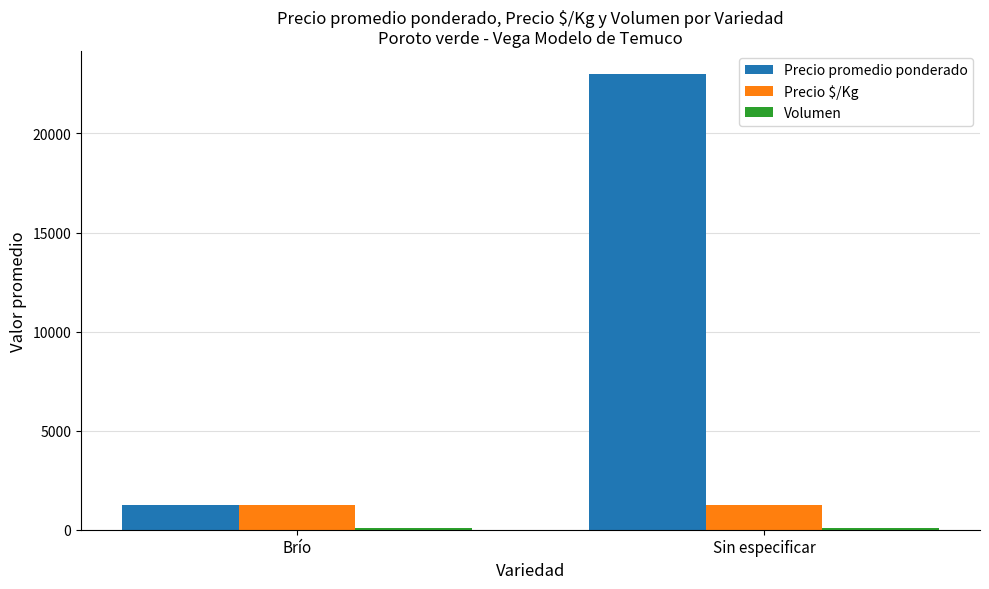

The Precio $/Kg series shows 2043.0 at Sin especificar. True or false?

False